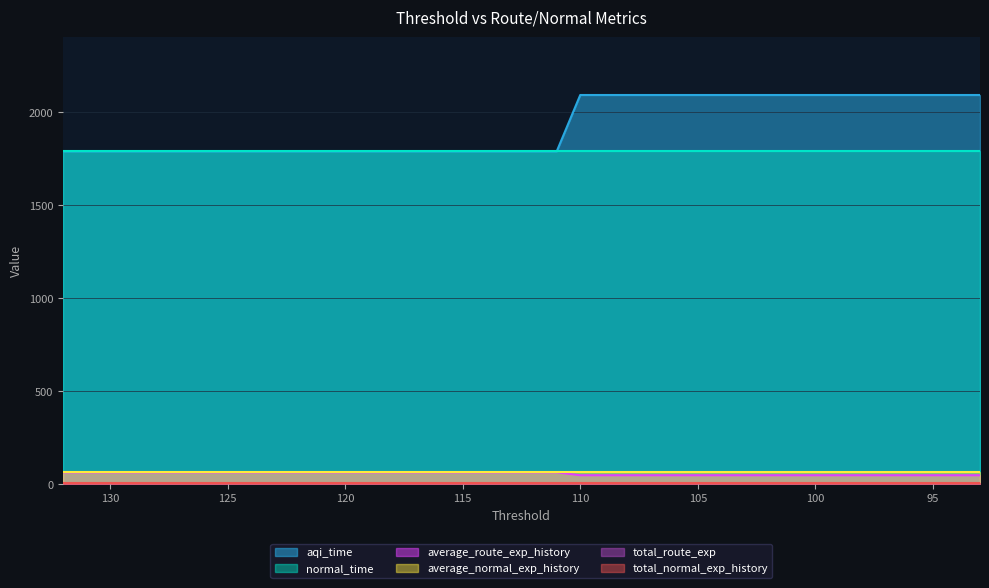

Which series has the largest range (max minus min)?

aqi_time